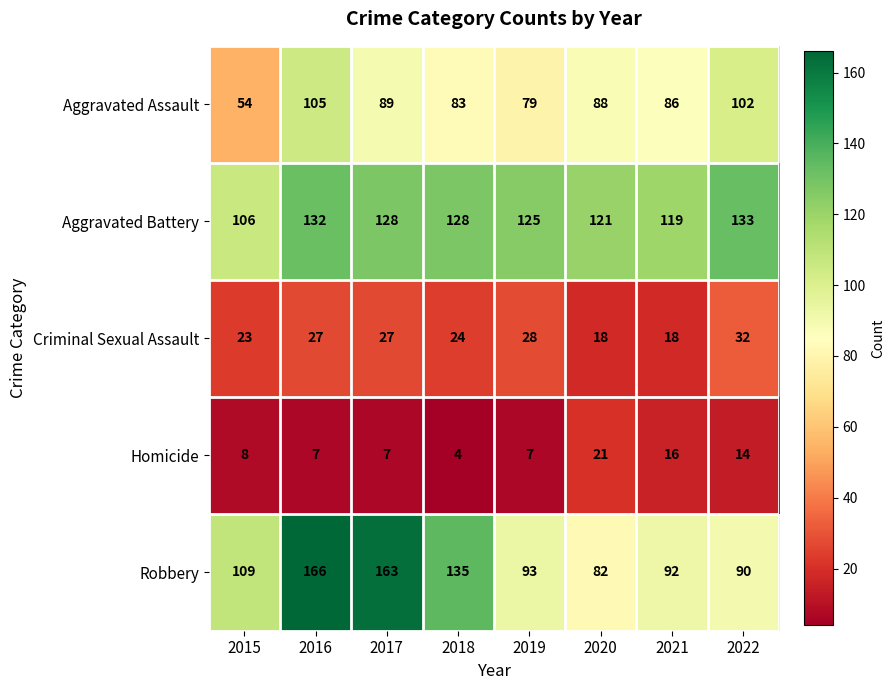

What value does the Aggravated Battery series have at 2018, to the nearest 5?

130